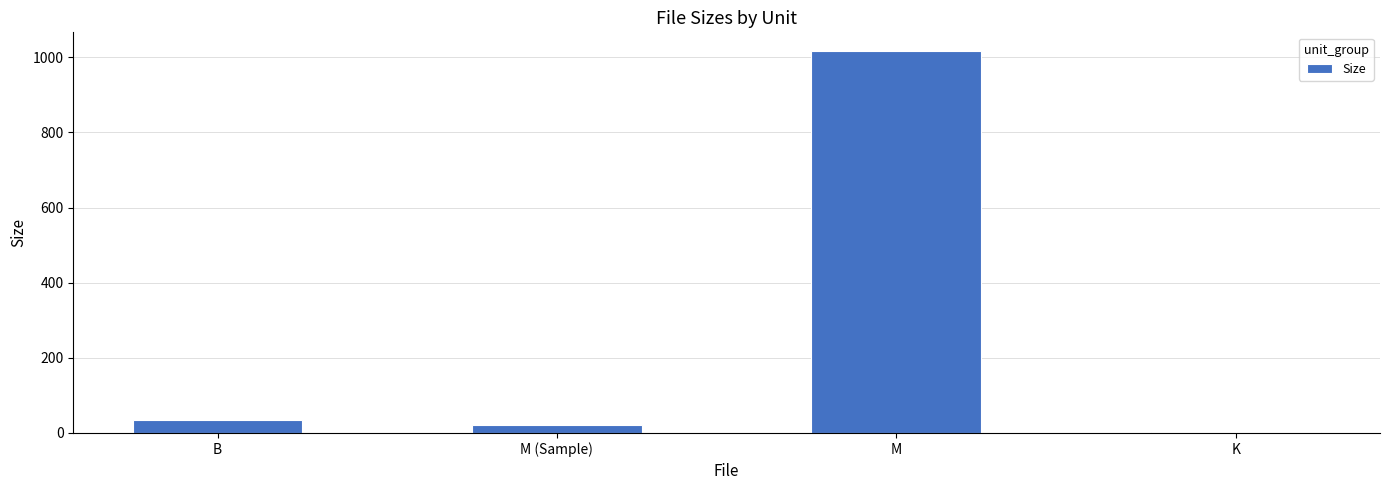

What is the change in value from M (Sample) to M?

+993.4